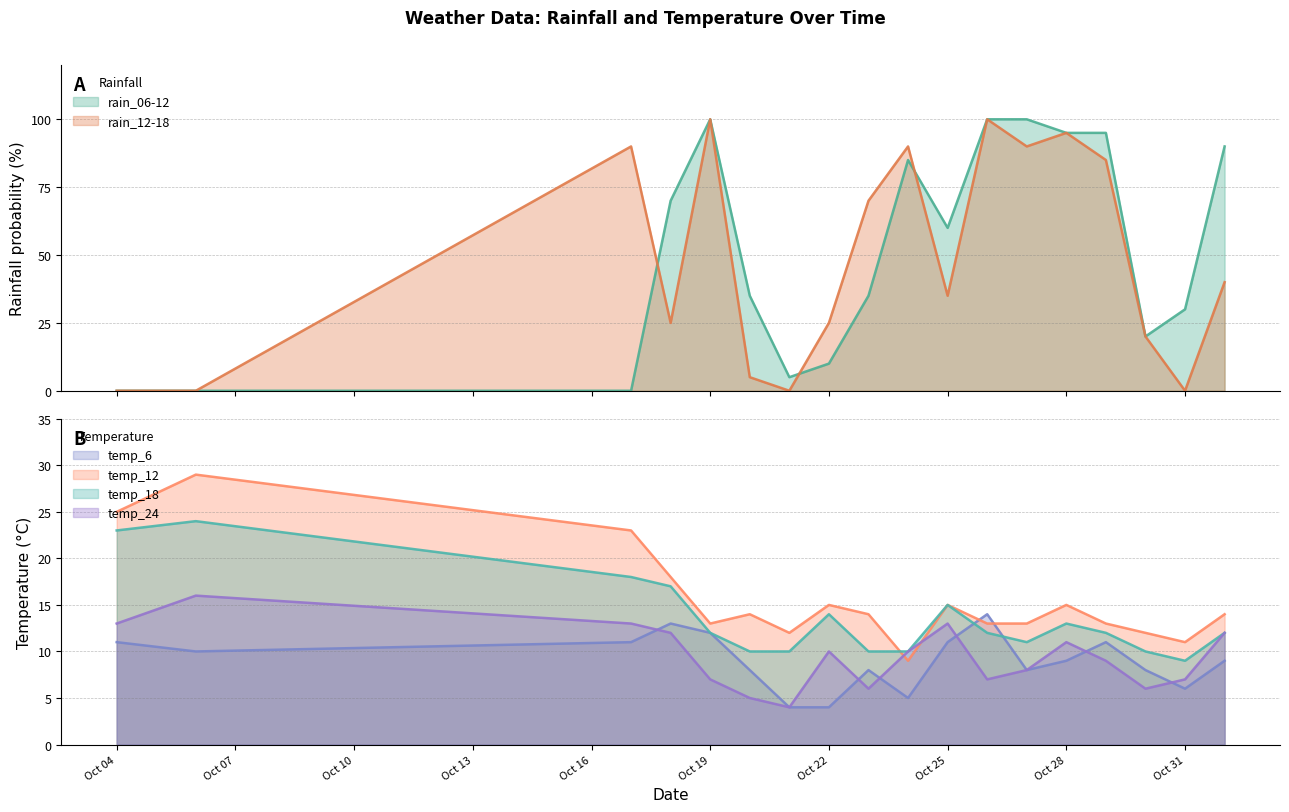

What is the sum of the temp_18 values at 2023-10-29 and 2023-10-17?

30